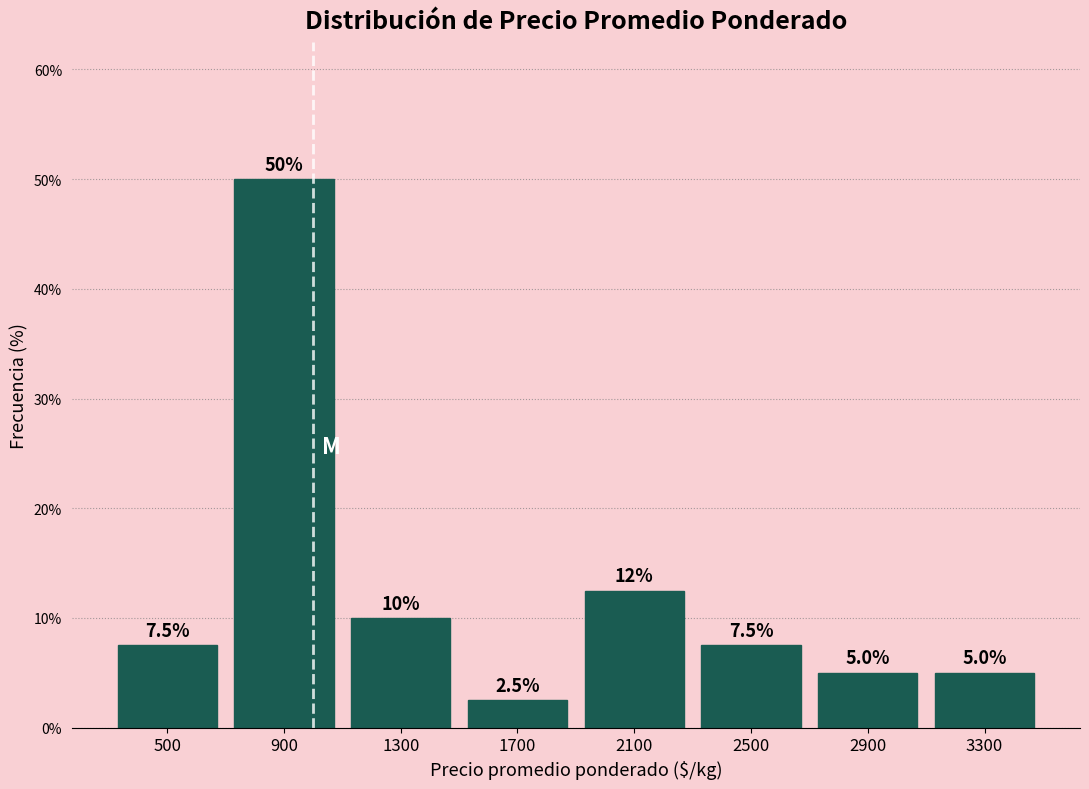

Over which range of the x-axis is the bar tallest?

700 to 1100